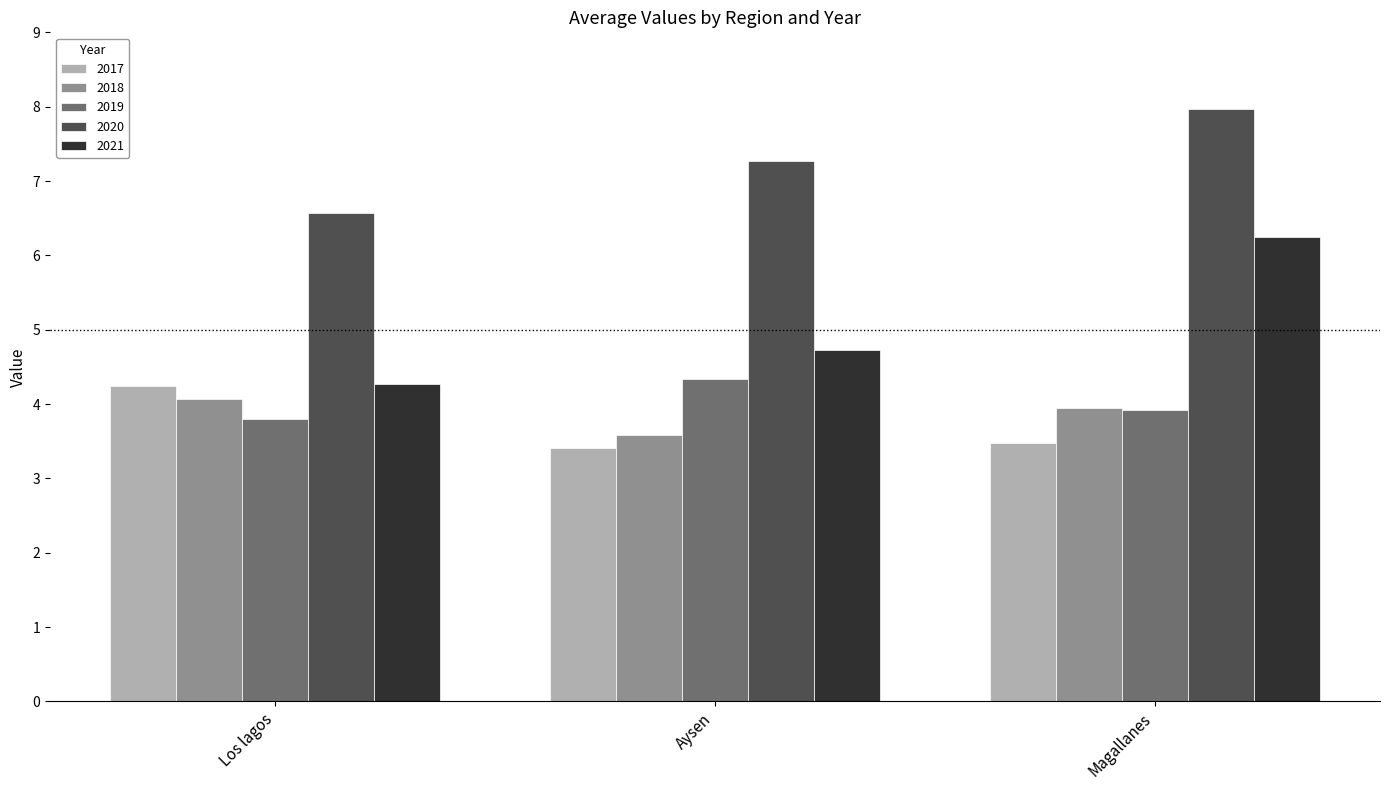

Reading right to left, transcribe all the data shown in this chart.

2017: Magallanes=3.5	Aysen=3.4	Los lagos=4.2
2018: Magallanes=3.9	Aysen=3.6	Los lagos=4.1
2019: Magallanes=3.9	Aysen=4.3	Los lagos=3.8
2020: Magallanes=8.0	Aysen=7.3	Los lagos=6.6
2021: Magallanes=6.2	Aysen=4.7	Los lagos=4.3